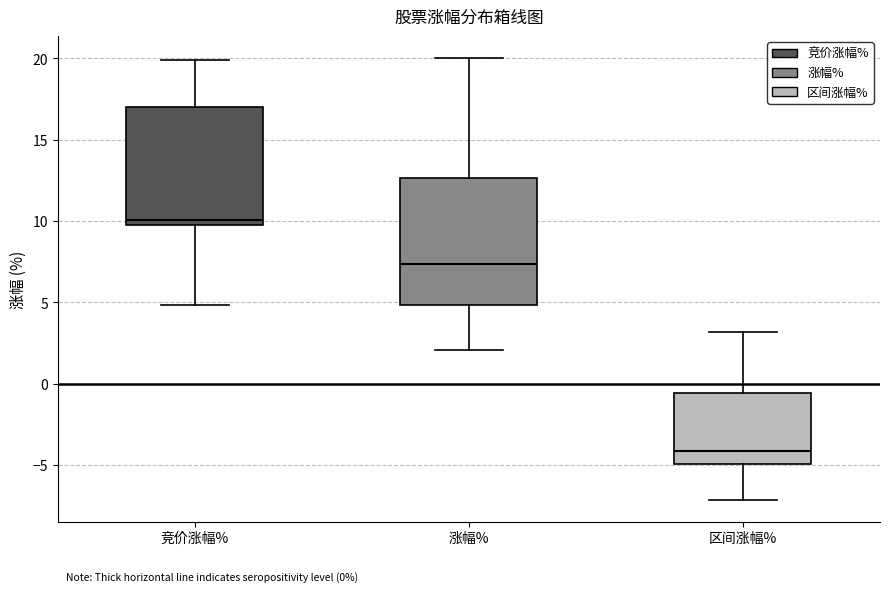

Which box's median line is the highest?

竞价涨幅%